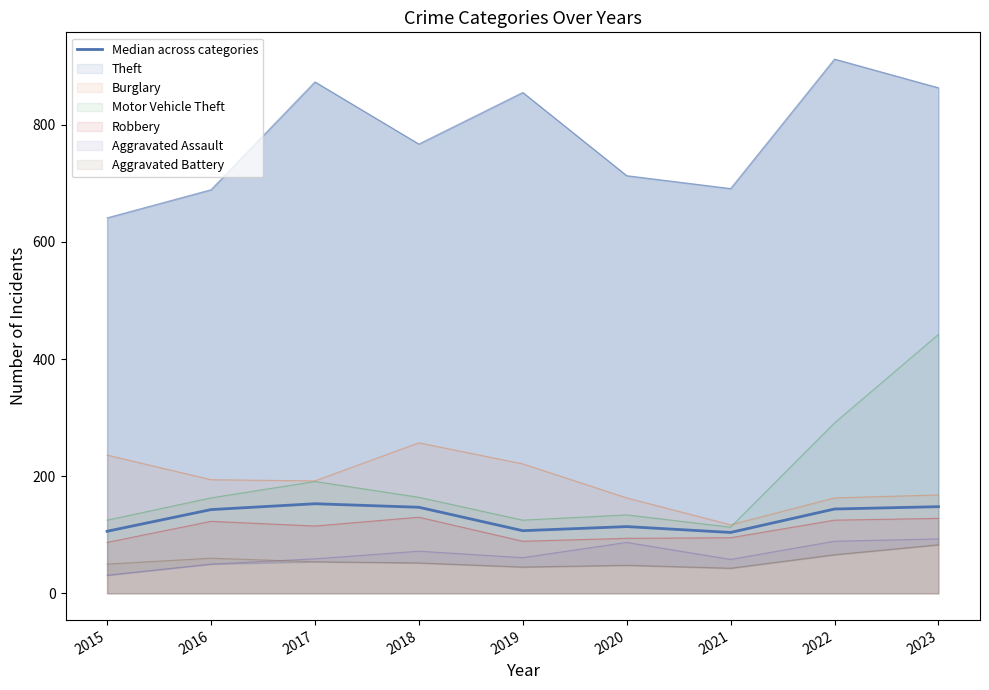

What is the change in value from 2015 to 2021?

-2